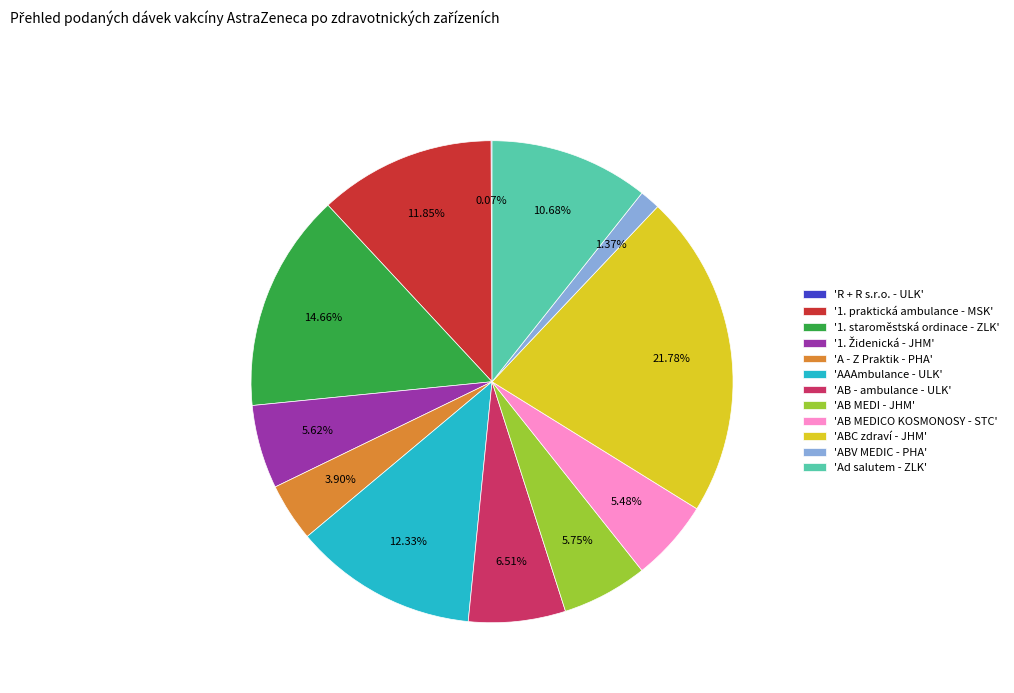

Do 'Ad salutem - ZLK' and 'ABC zdraví - JHM' together represent more than half of the pie?

No